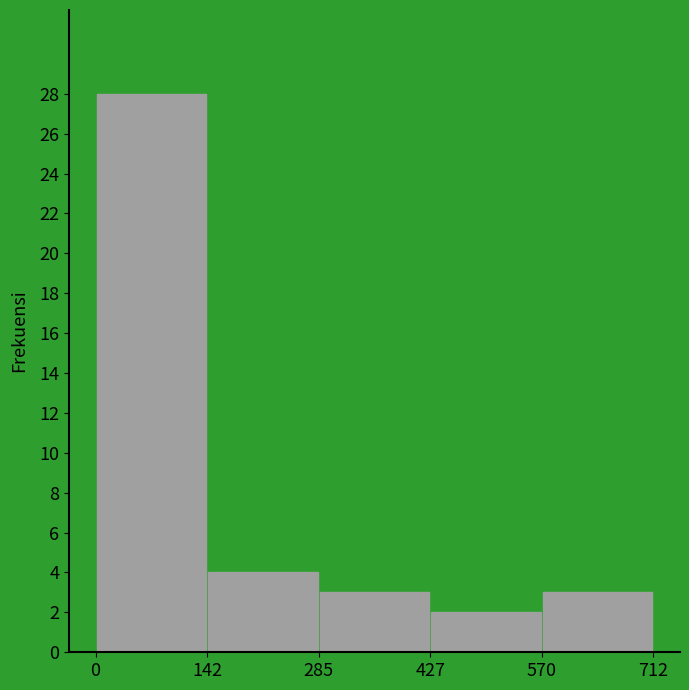

What is the height of the bar covering 285 to 427 on the x-axis? The values are not printed on the chart, so give them approximately, as read against the axis.

3